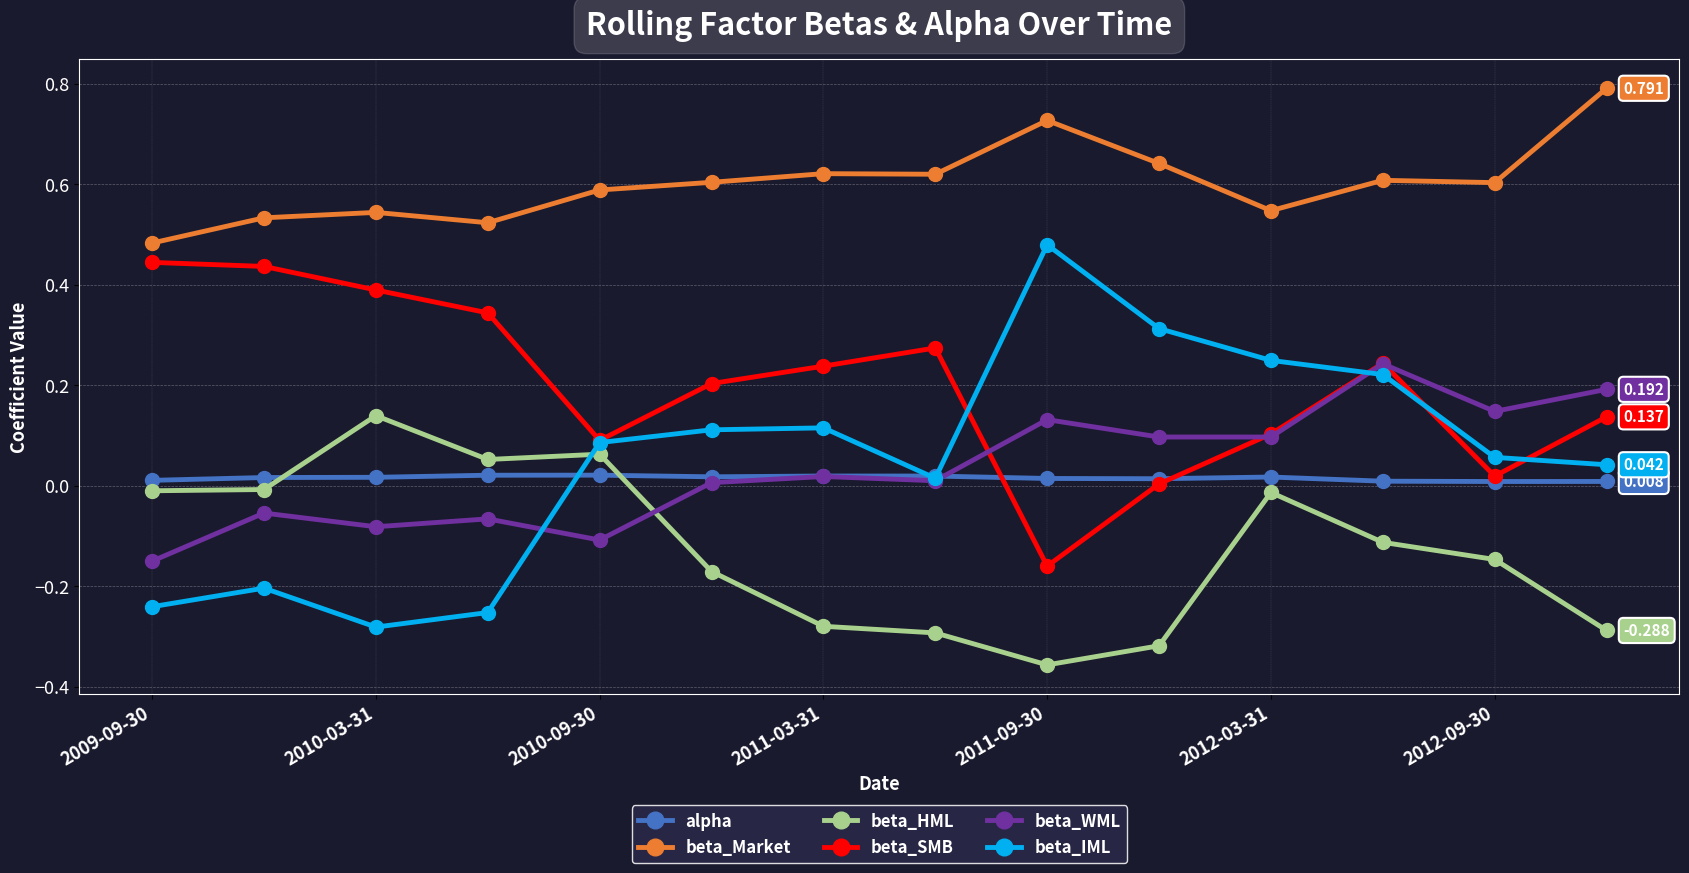

Which series ends up on top after the final intersection of beta_HML and beta_WML?

beta_WML